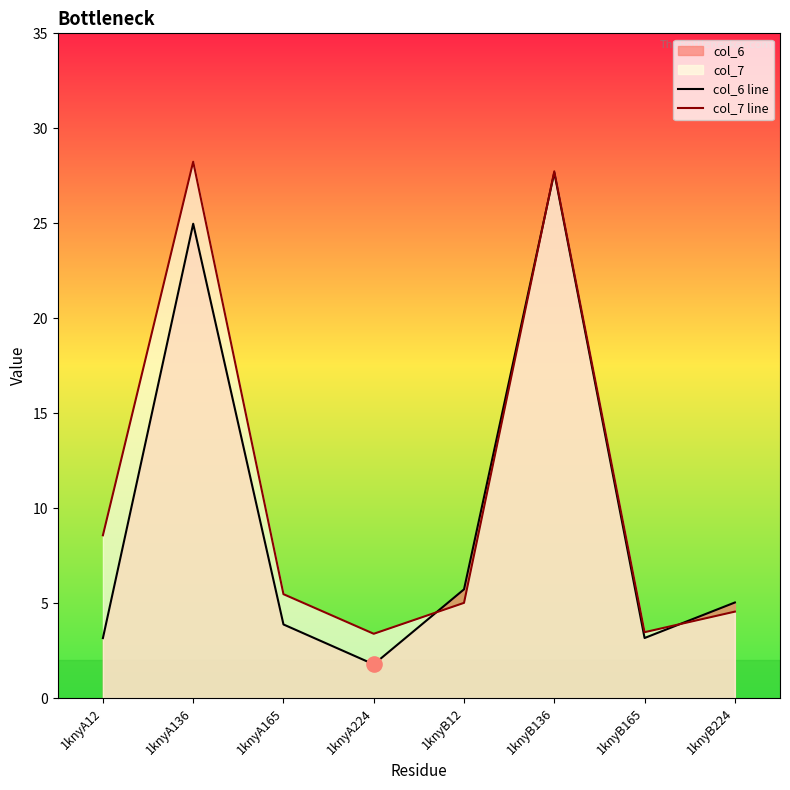

What are all the series names shown in the legend?

col_6 line, col_7 line